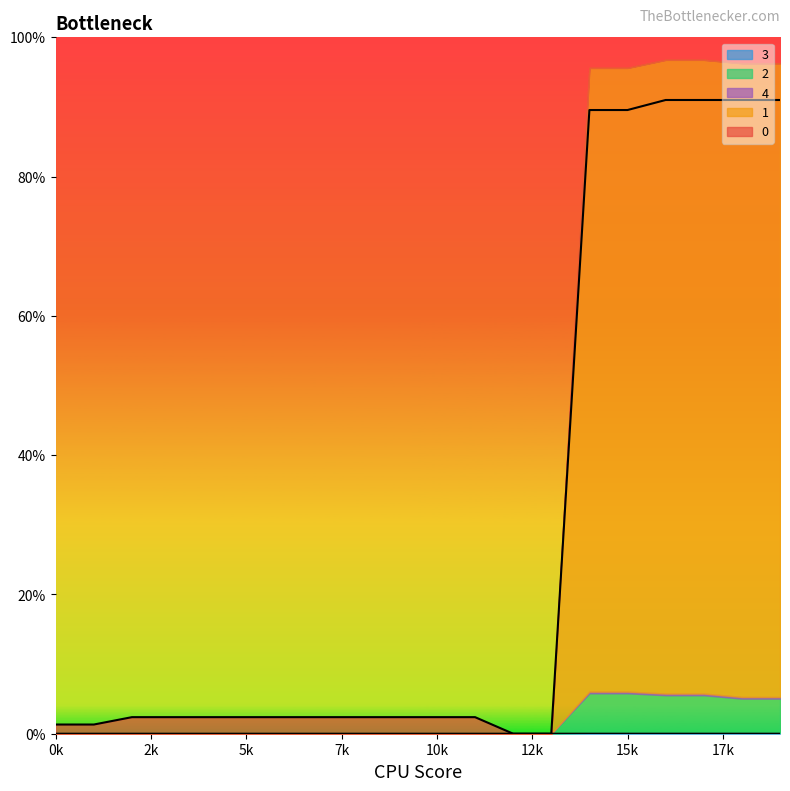

What is the difference between the maximum and minimum values in the 0 series?

2.4